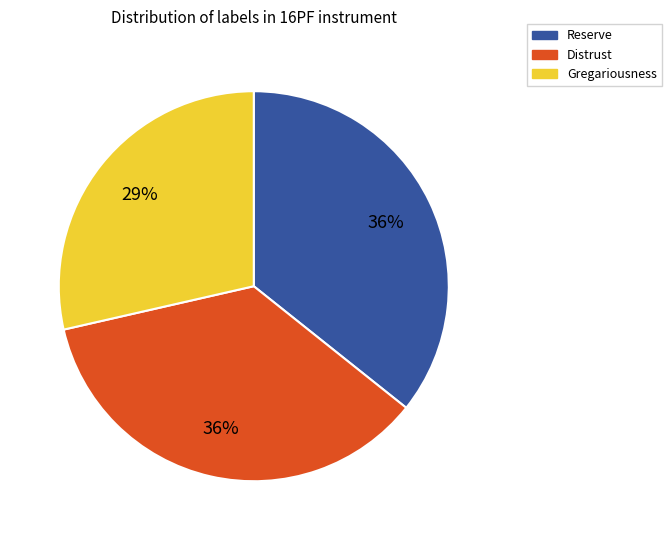

To the nearest percent, what is the difference between the largest and smallest slice percentages?

7%